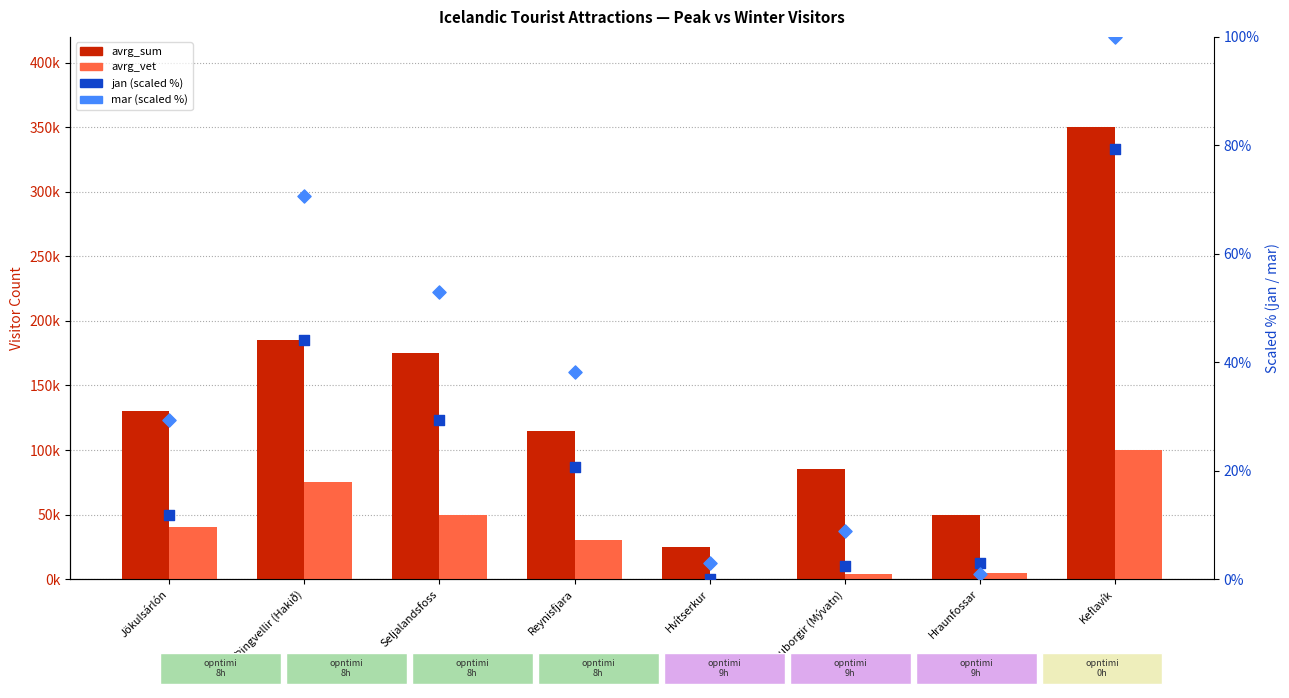

Which series contains the lowest Y value?

jan (scaled %)